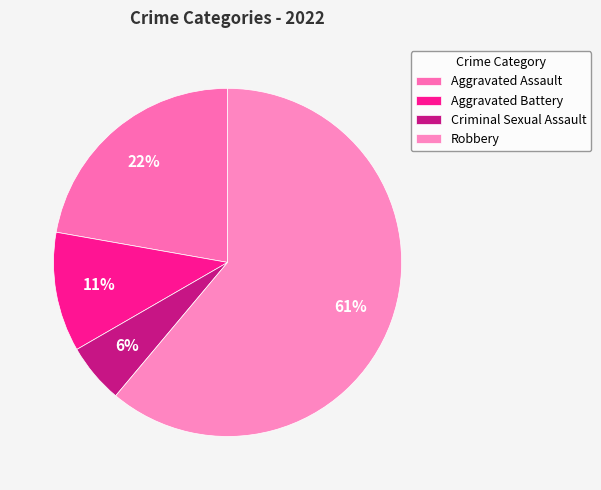

Does Robbery account for over 50% of the chart?

Yes